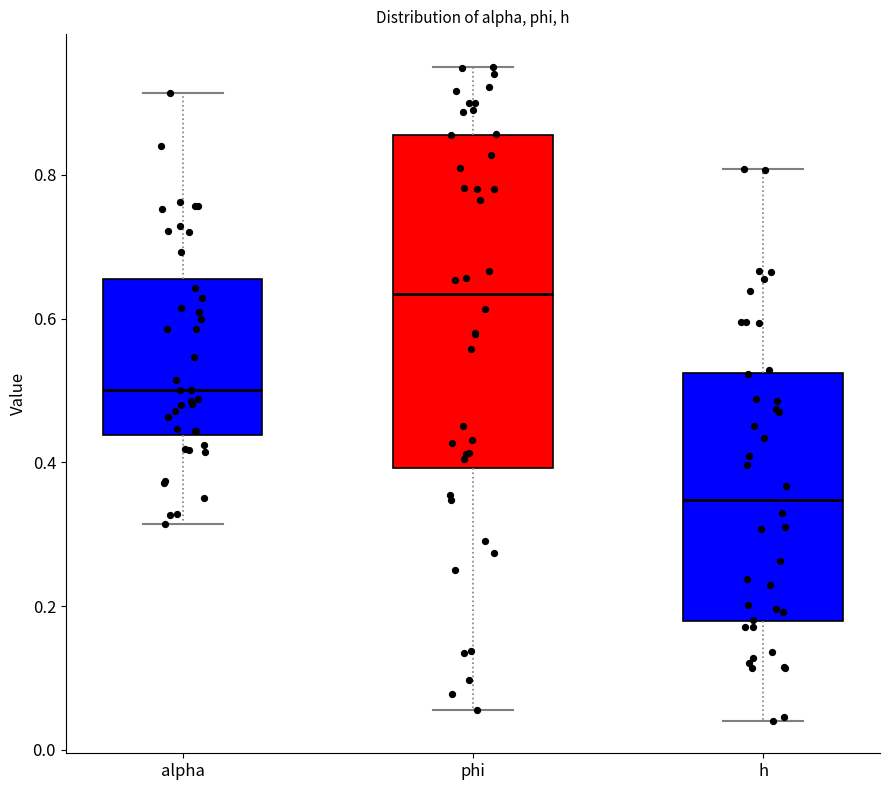

Reading left to right, read every box against the y-axis: the position of its median line, the range the box covers, and the ends of its whiskers. The values are not printed on the chart, so give them approximately, as read against the axis.

alpha: median 0.50, box 0.44 to 0.66, whiskers 0.32 to 0.92
phi: median 0.64, box 0.40 to 0.86, whiskers 0.06 to 0.96
h: median 0.34, box 0.18 to 0.52, whiskers 0.04 to 0.80